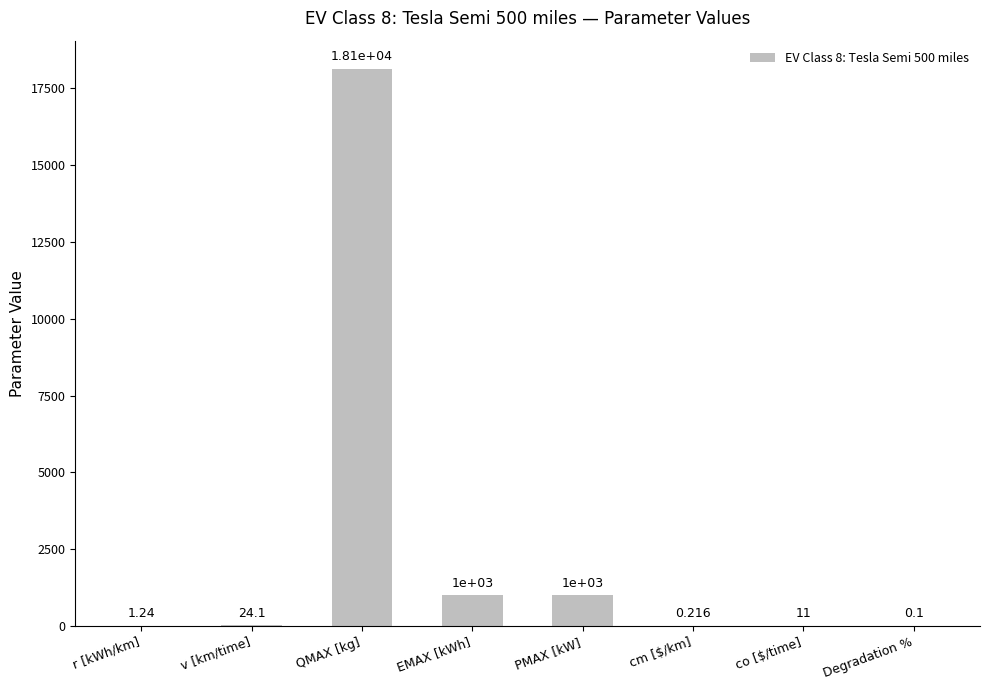

Where does the data first go above 24?

v [km/time]